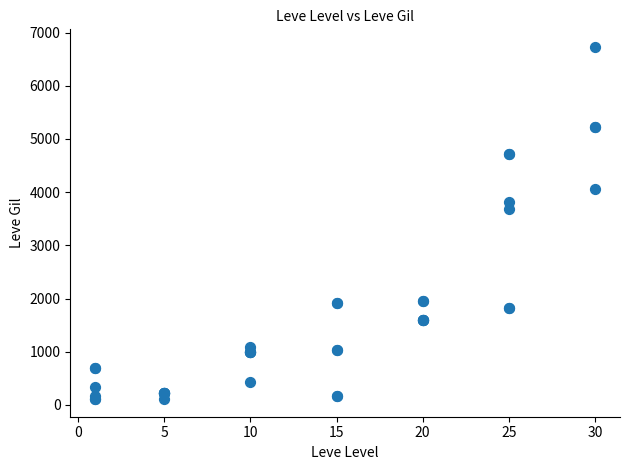

What Y value in the scatter plot is closest to 3420?

3690